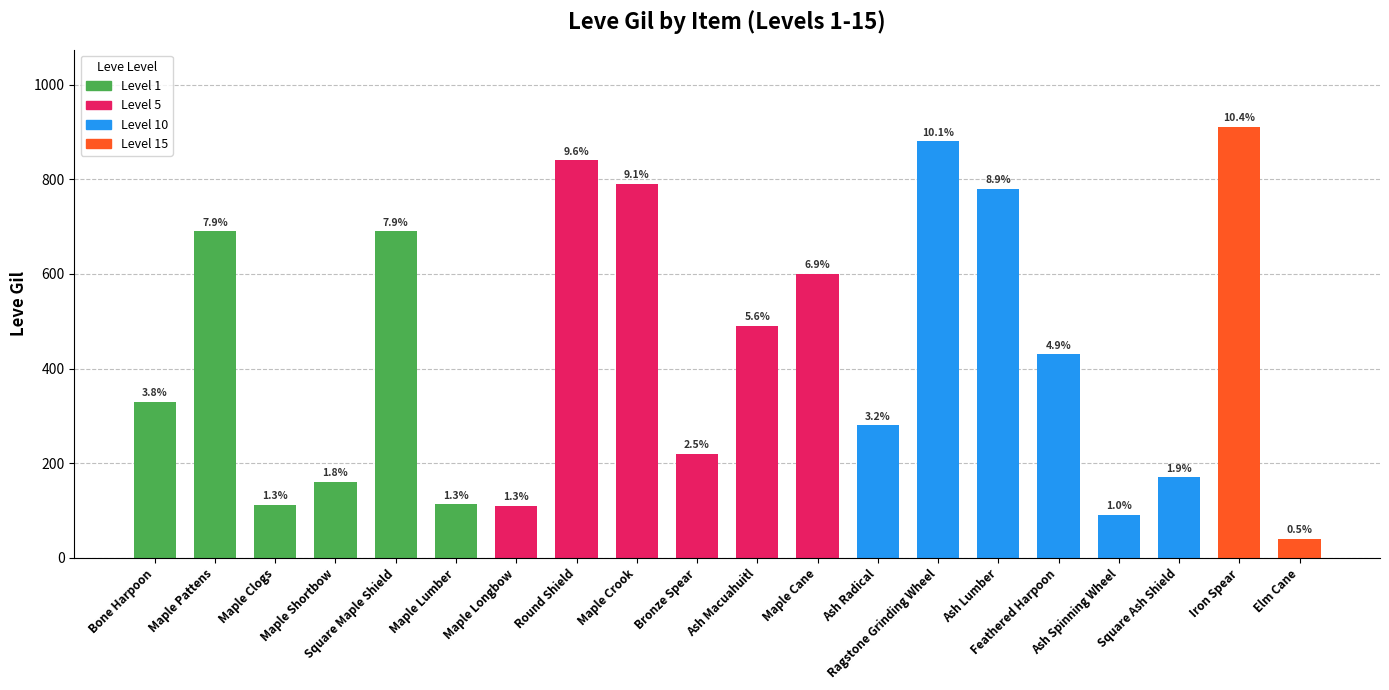

The Leve Gil series shows 76 at Maple Lumber. True or false?

False